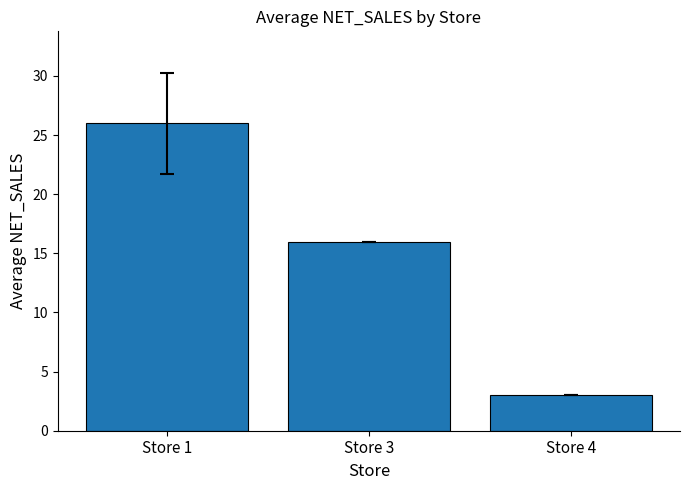

What is the minimum value shown in the chart?

3.0